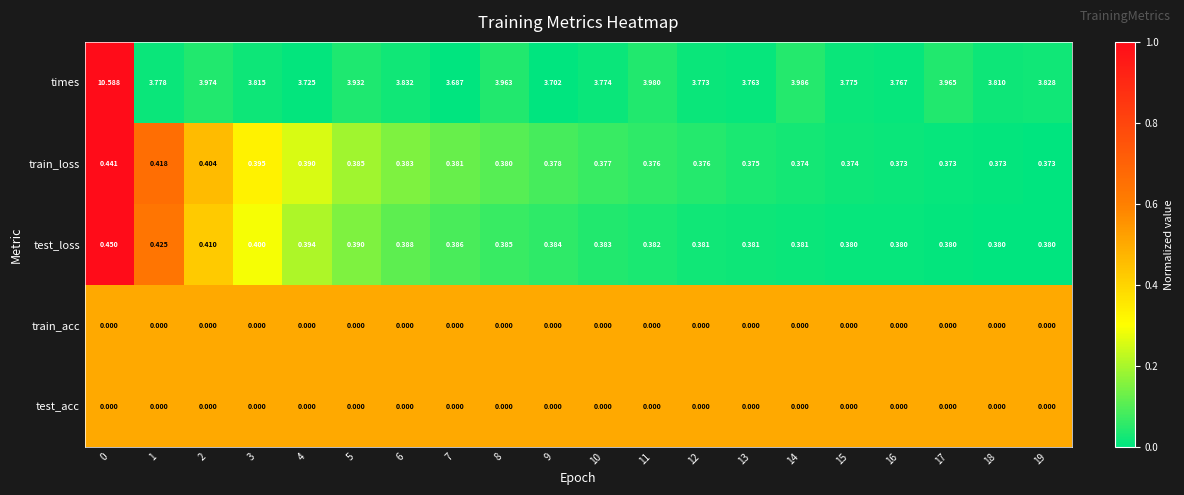

Which series has the largest range (max minus min)?

times